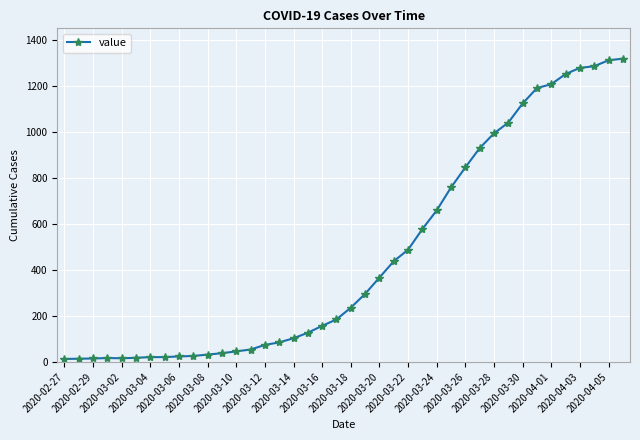

What is the maximum value shown in the chart?

1319